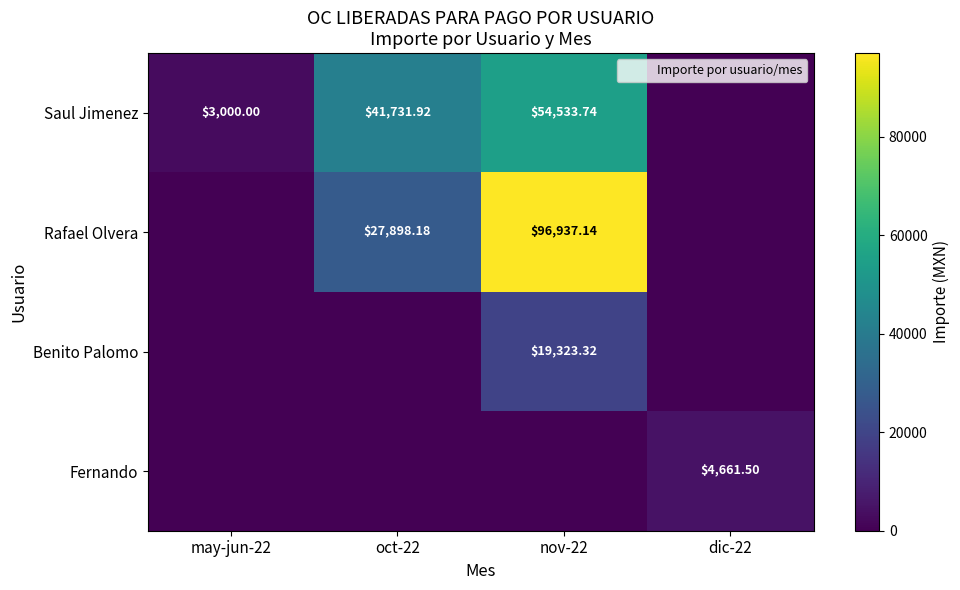

Rank the series by their maximum value, from highest to lowest.

Rafael Olvera, Saul Jimenez, Benito Palomo, Fernando